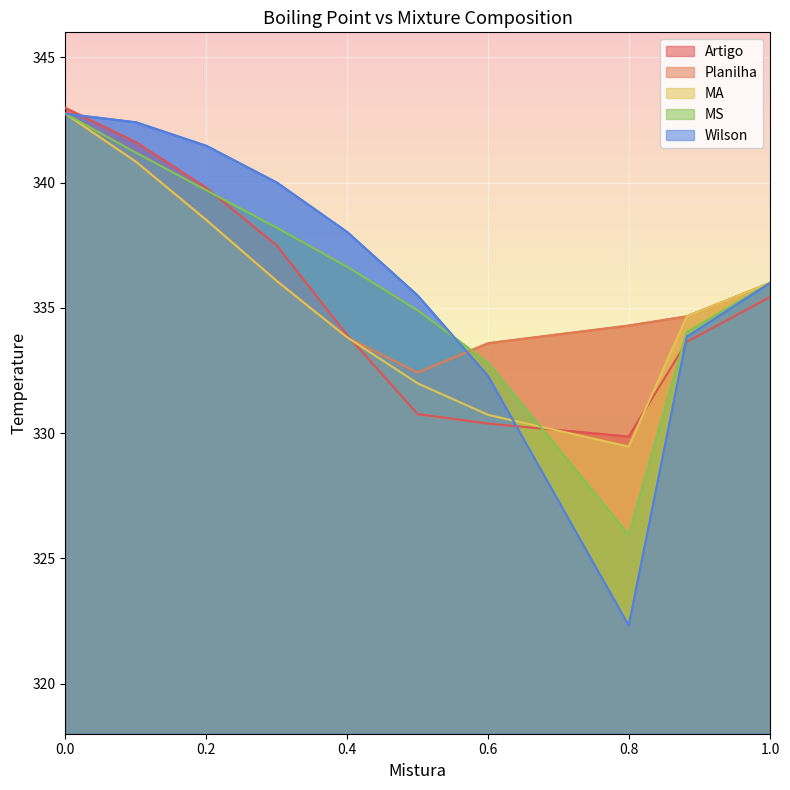

Reading right to left, transcribe all the data shown in this chart.

Artigo: 1=335.4	0.8815=333.6	0.7991=329.9	0.5998=330.4	0.4997=330.8	0.4001=333.9	0.2999=337.5	0.2=339.8	0.1004=341.6	0=343.0
Planilha: 1=336.0	0.8815=334.7	0.7991=334.3	0.5998=333.6	0.4997=332.4	0.4001=333.8	0.2999=336.1	0.2=338.5	0.1004=340.8	0=342.8
MA: 1=336.0	0.8815=334.7	0.7991=329.5	0.5998=330.7	0.4997=332.0	0.4001=333.8	0.2999=336.1	0.2=338.5	0.1004=340.8	0=342.8
MS: 1=336.0	0.8815=334.0	0.7991=325.9	0.5998=332.8	0.4997=334.9	0.4001=336.6	0.2999=338.2	0.2=339.7	0.1004=341.2	0=342.8
Wilson: 1=336.0	0.8815=333.9	0.7991=322.3	0.5998=332.3	0.4997=335.5	0.4001=338.0	0.2999=340.0	0.2=341.5	0.1004=342.4	0=342.8